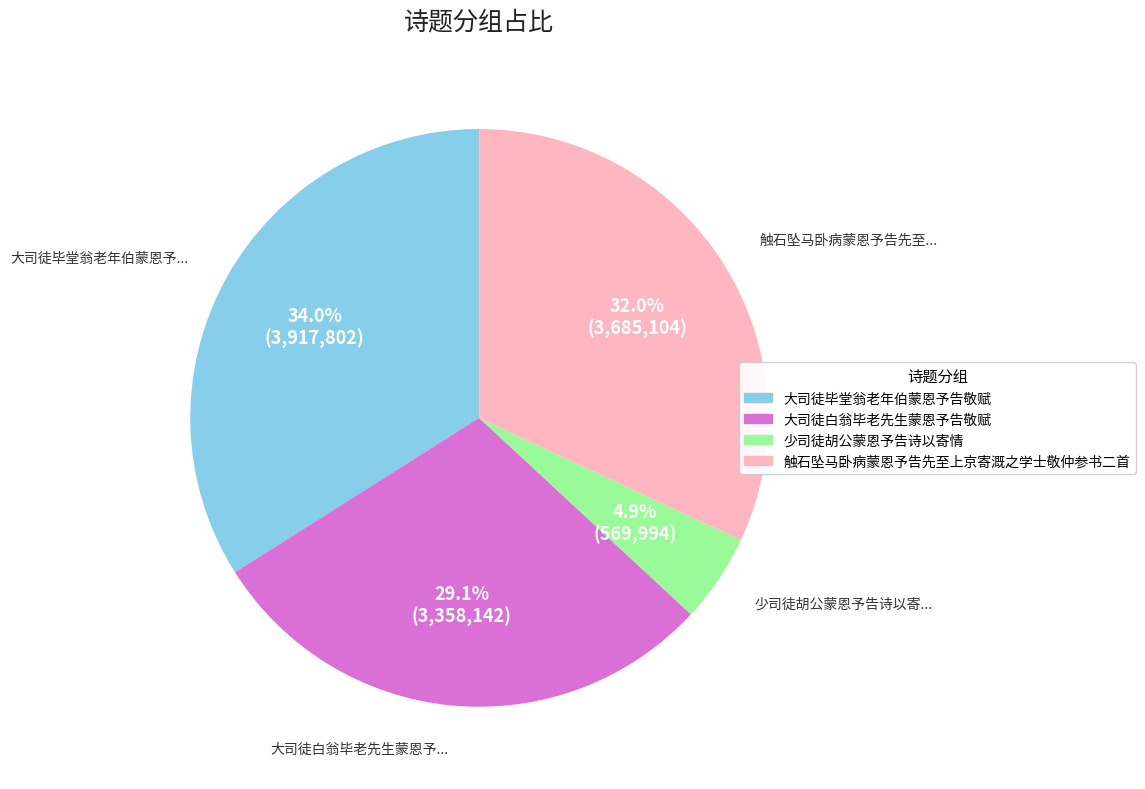

Does any single category account for the majority?

No